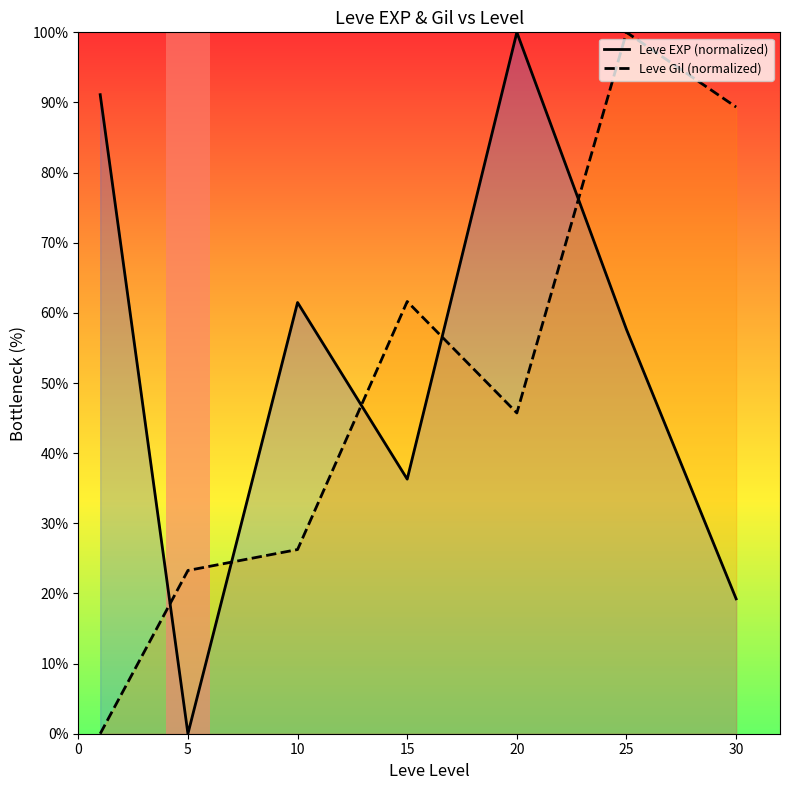

List the series in order of their peak value, highest first.

Leve EXP (normalized), Leve Gil (normalized)